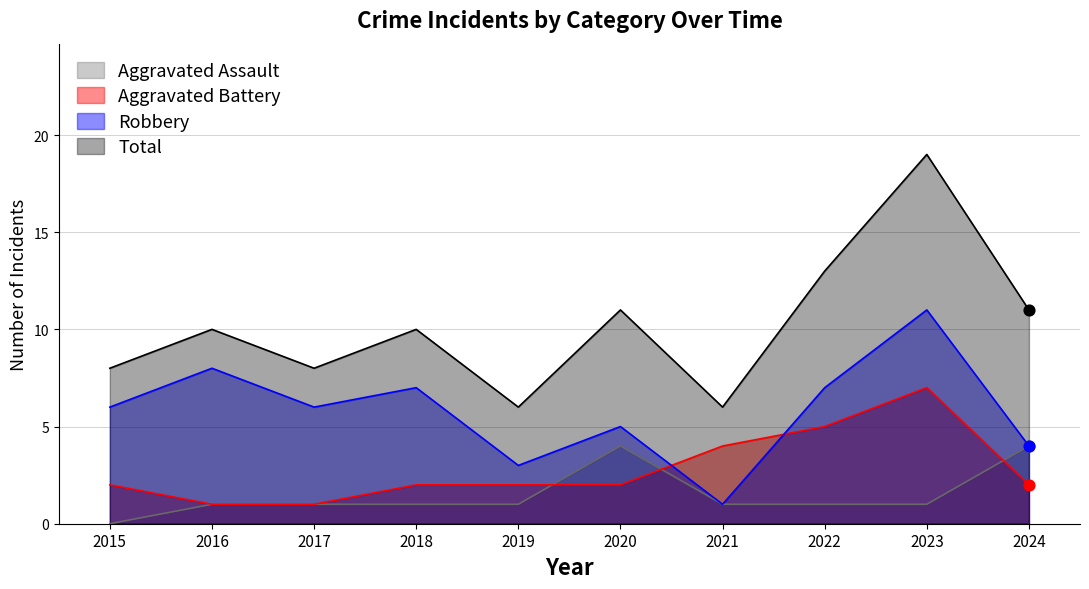

At which category is the sum across all series the highest?

2023